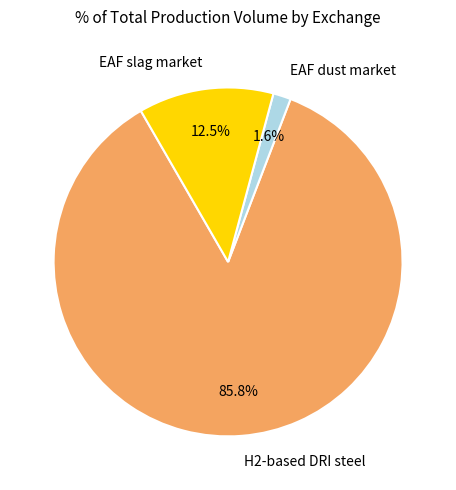

Is there a majority slice in this chart?

Yes